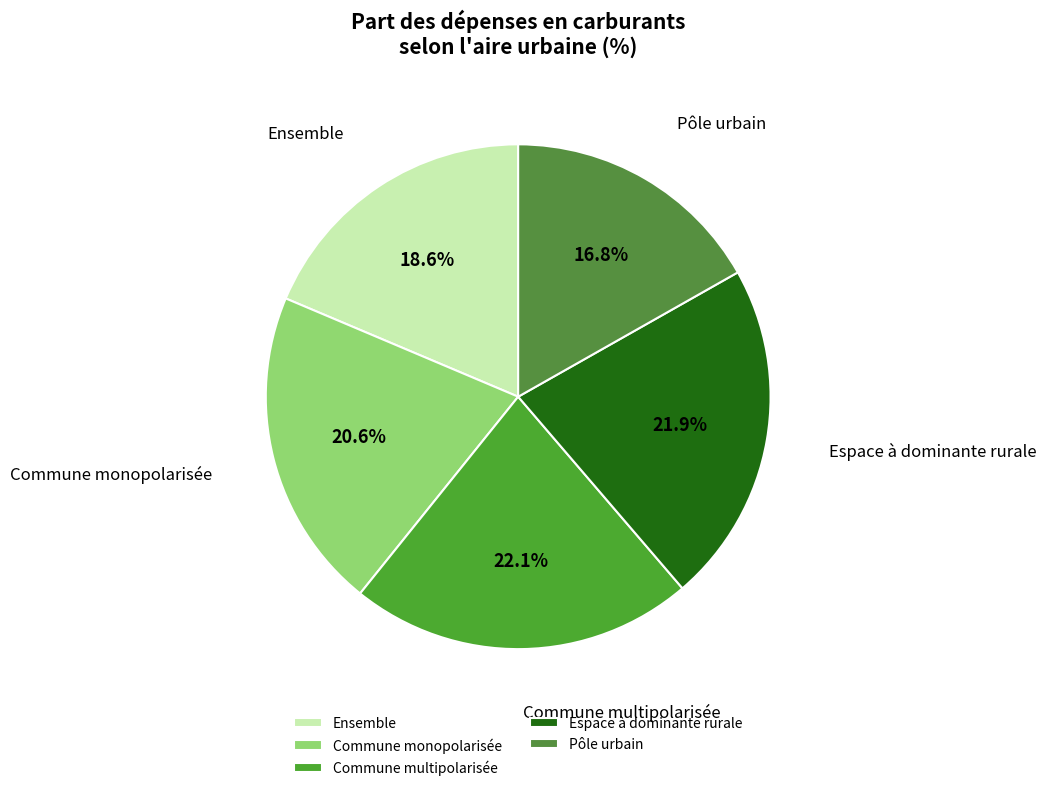

Do Ensemble and Commune multipolarisée together represent more than half of the pie?

No